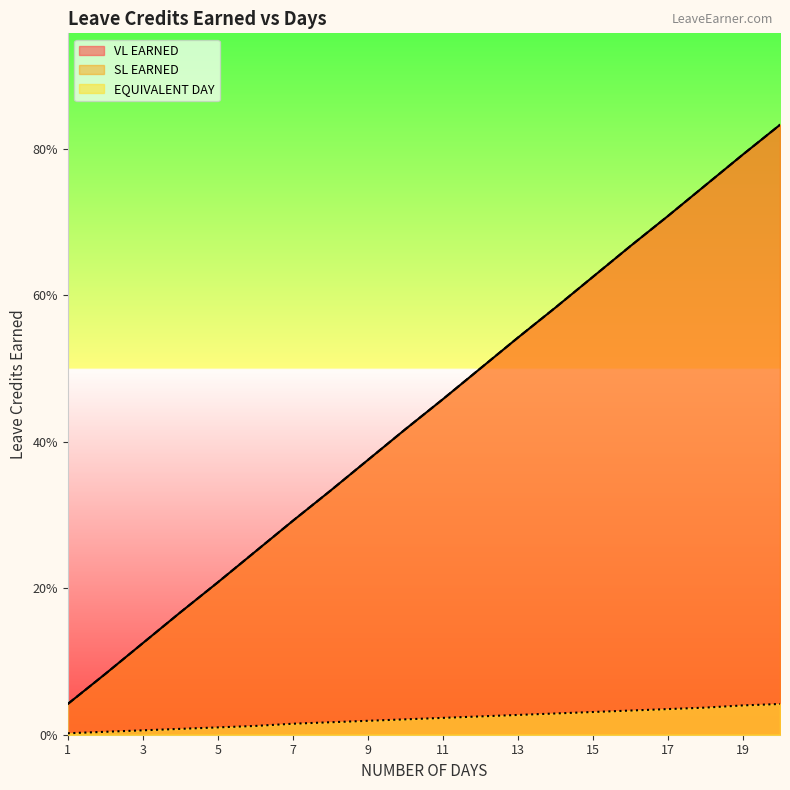

True or false: VL EARNED has more than 1 interior local peaks.

False